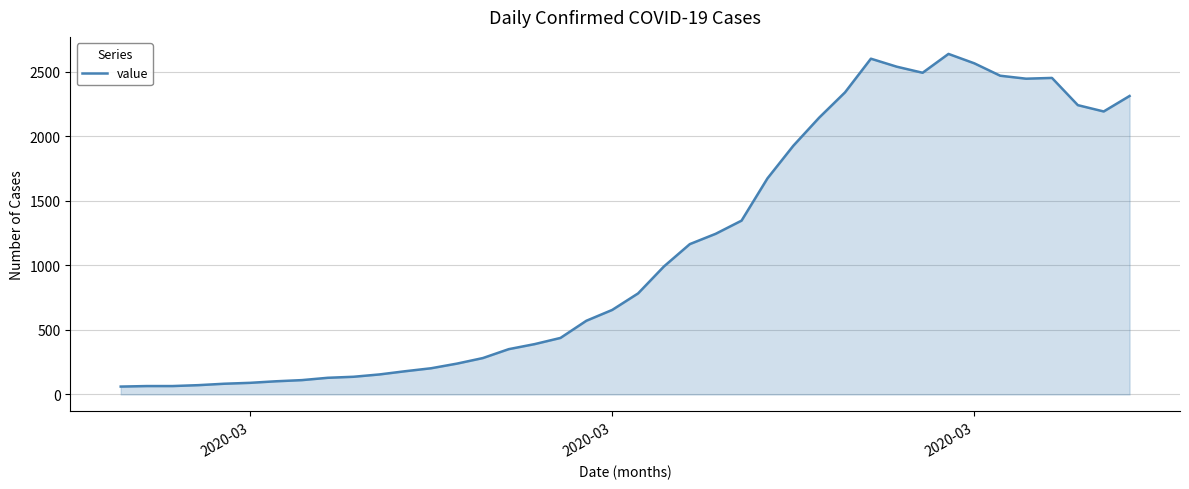

What is the maximum value shown in the chart?

2639